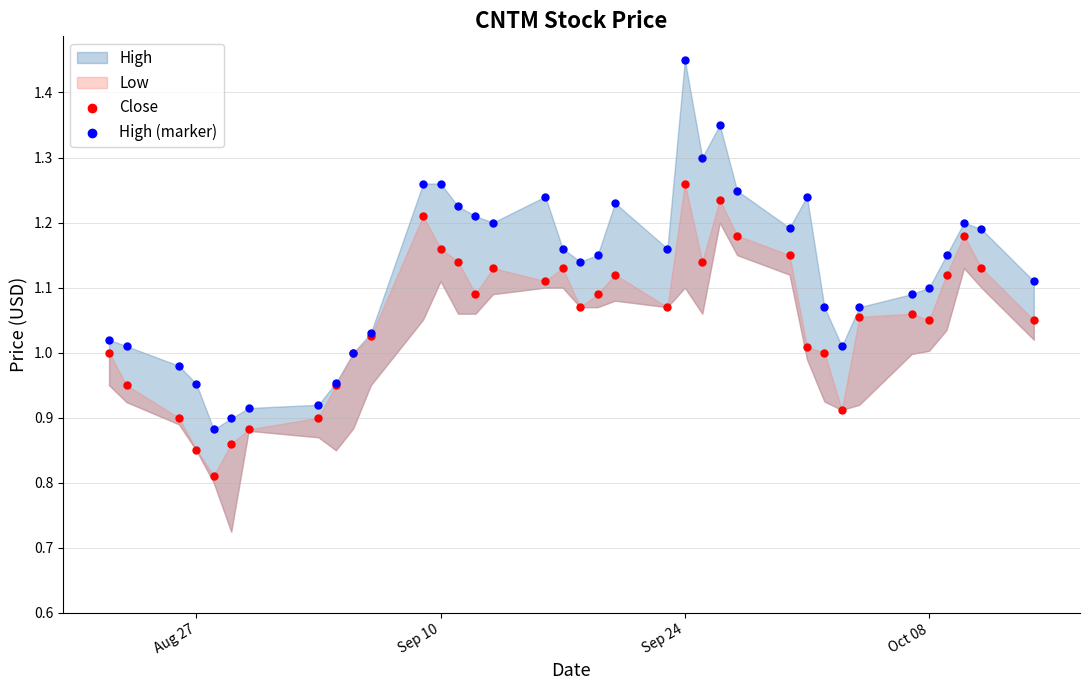

What is the X range (max minus min) for the scatter plot?

53.0